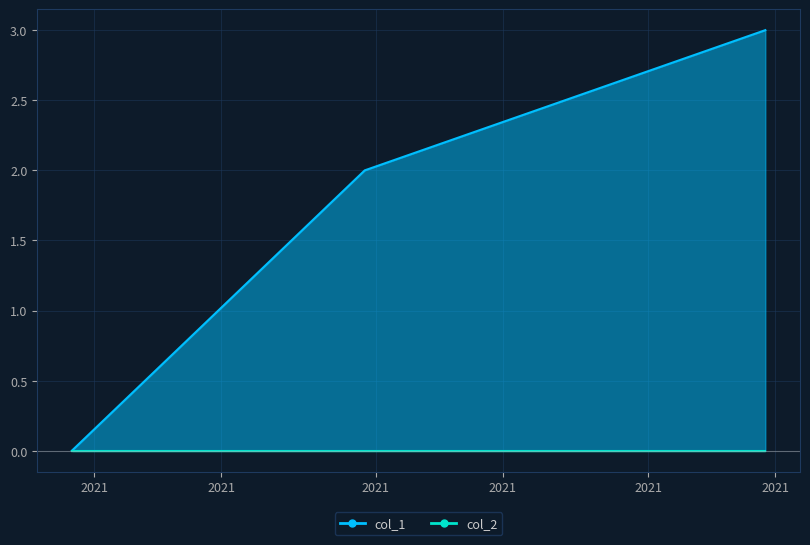

Reading left to right, extract all data points from this chart.

0	2	3